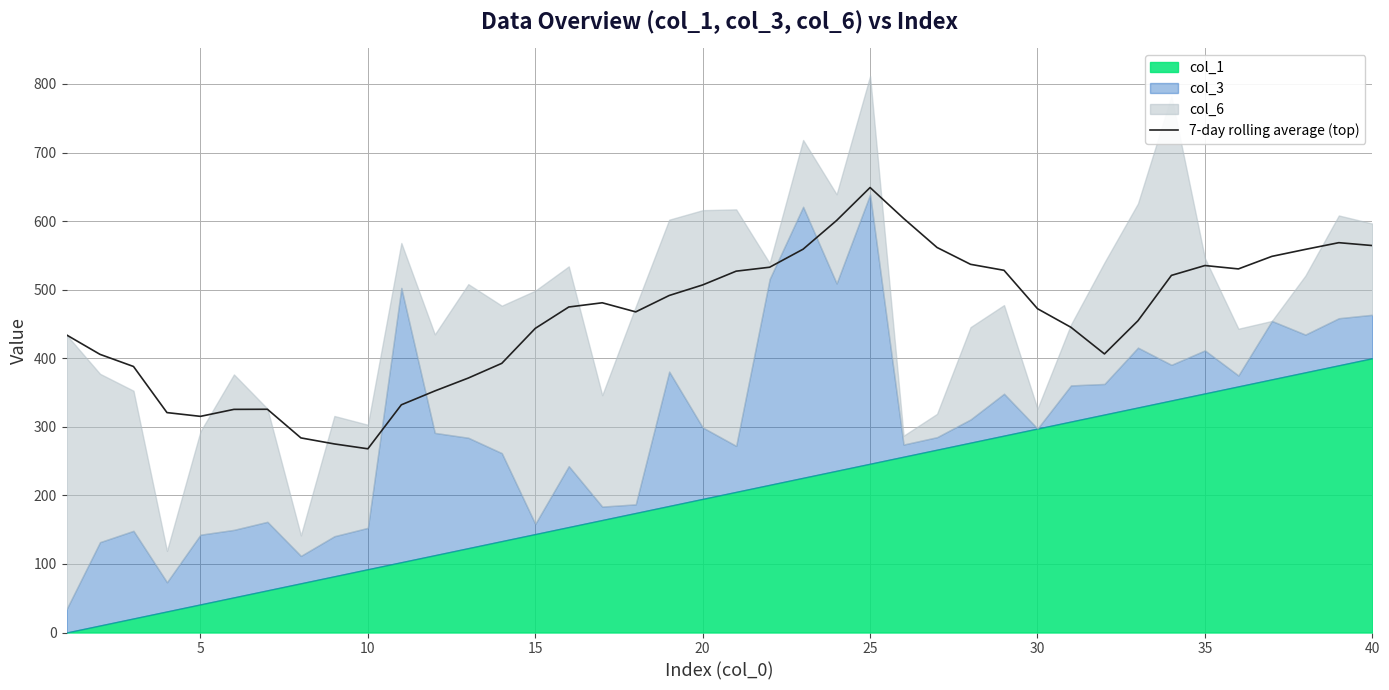

What is the minimum value for 7-day rolling average (top)?

267.9